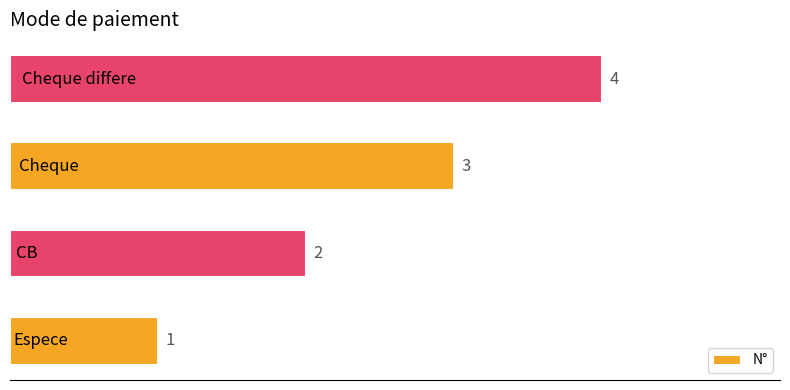

What is the sum of all values?

10